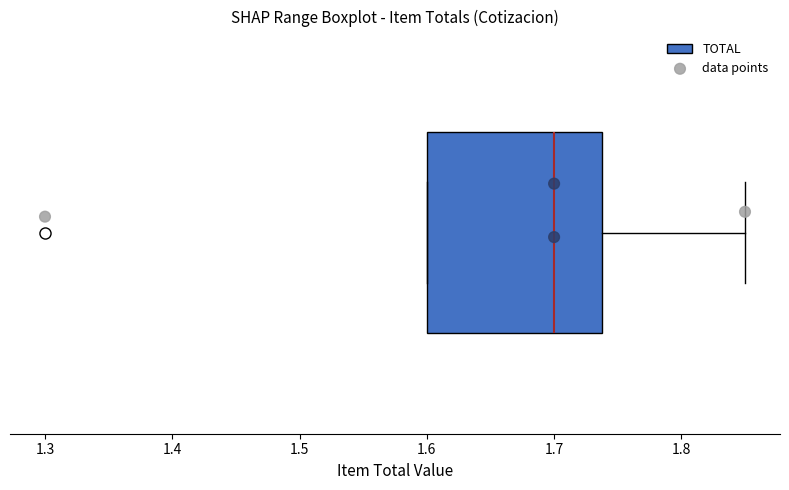

Where does the median line of the box sit on the x-axis? The values are not printed on the chart, so give them approximately, as read against the axis.

1.70